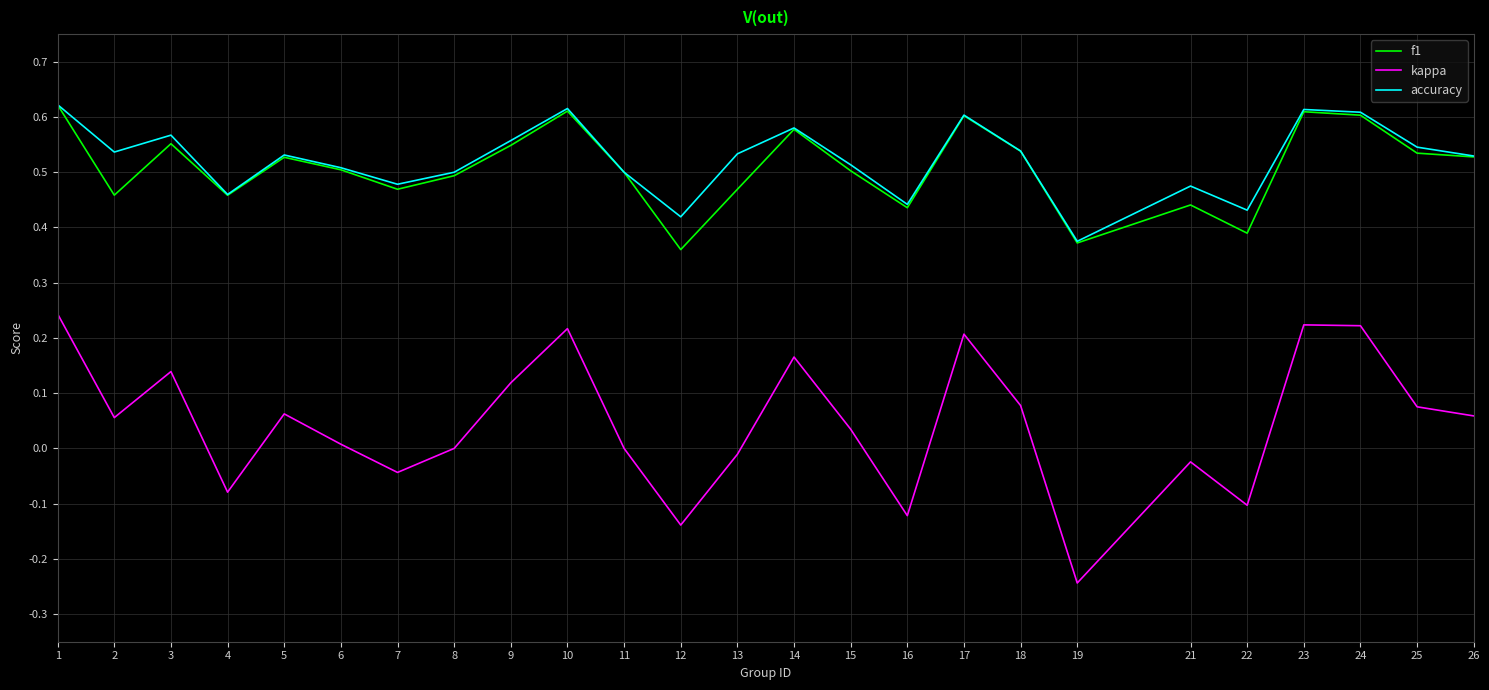

At which category is the sum across all series the highest?

1